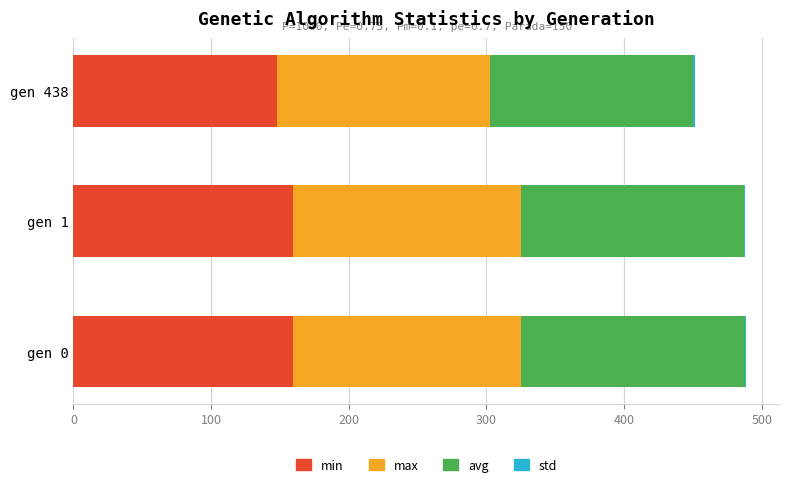

What is the highest value of the min series?

159.2